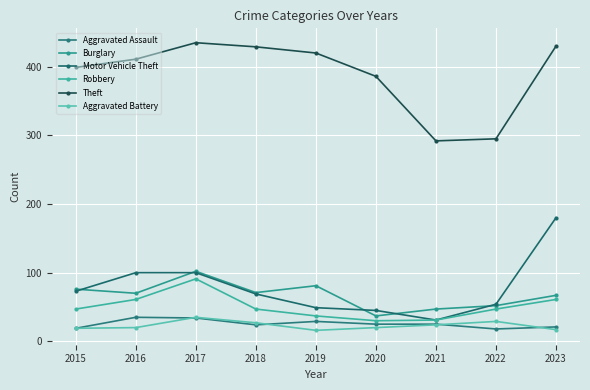

True or false: Aggravated Assault and Aggravated Battery intersect in this chart.

True